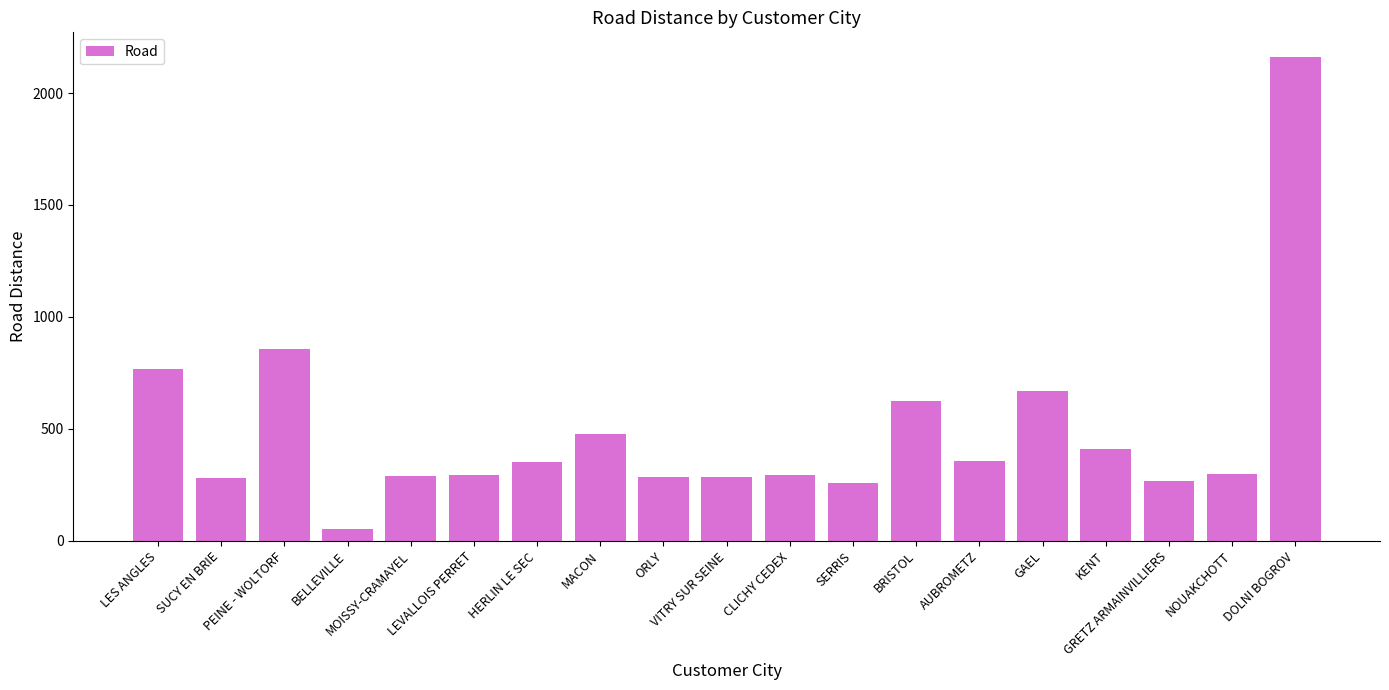

Where is the data nearest to the value 1107?

PEINE - WOLTORF